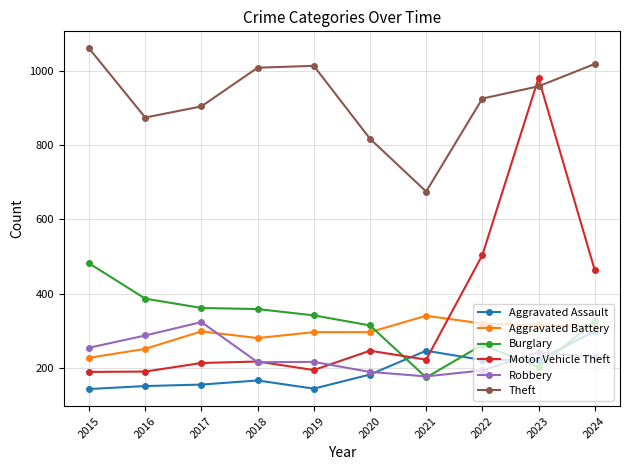

How many lines are shown in the chart?

6